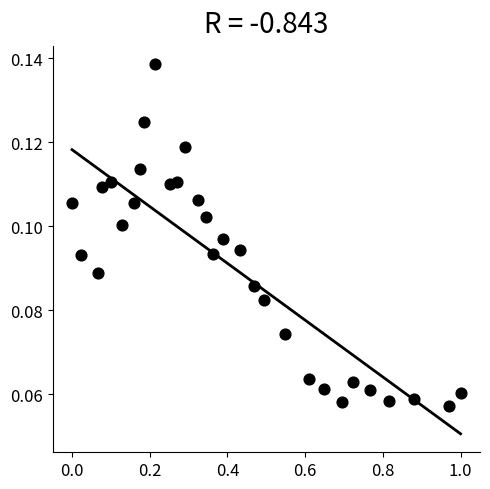

What is the range of X values (max minus min)?

1.0